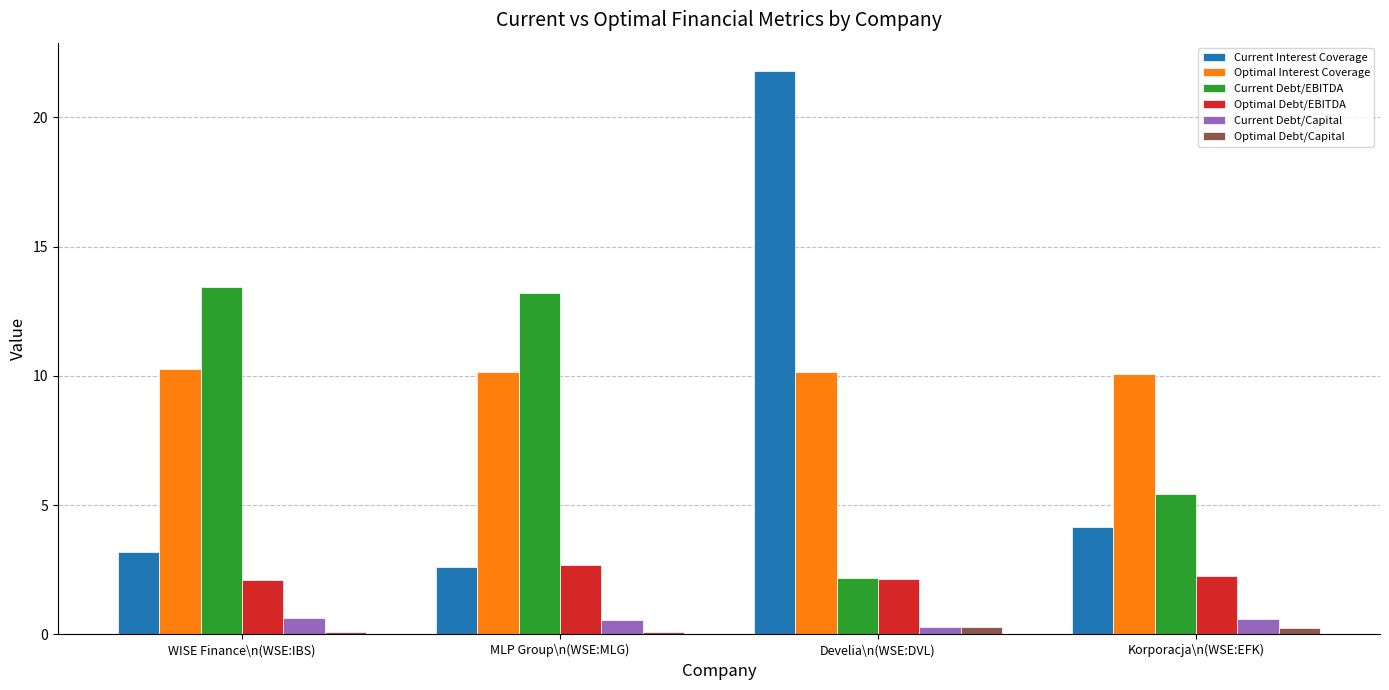

What is the total value across all series at Develia\n(WSE:DVL)?

36.9